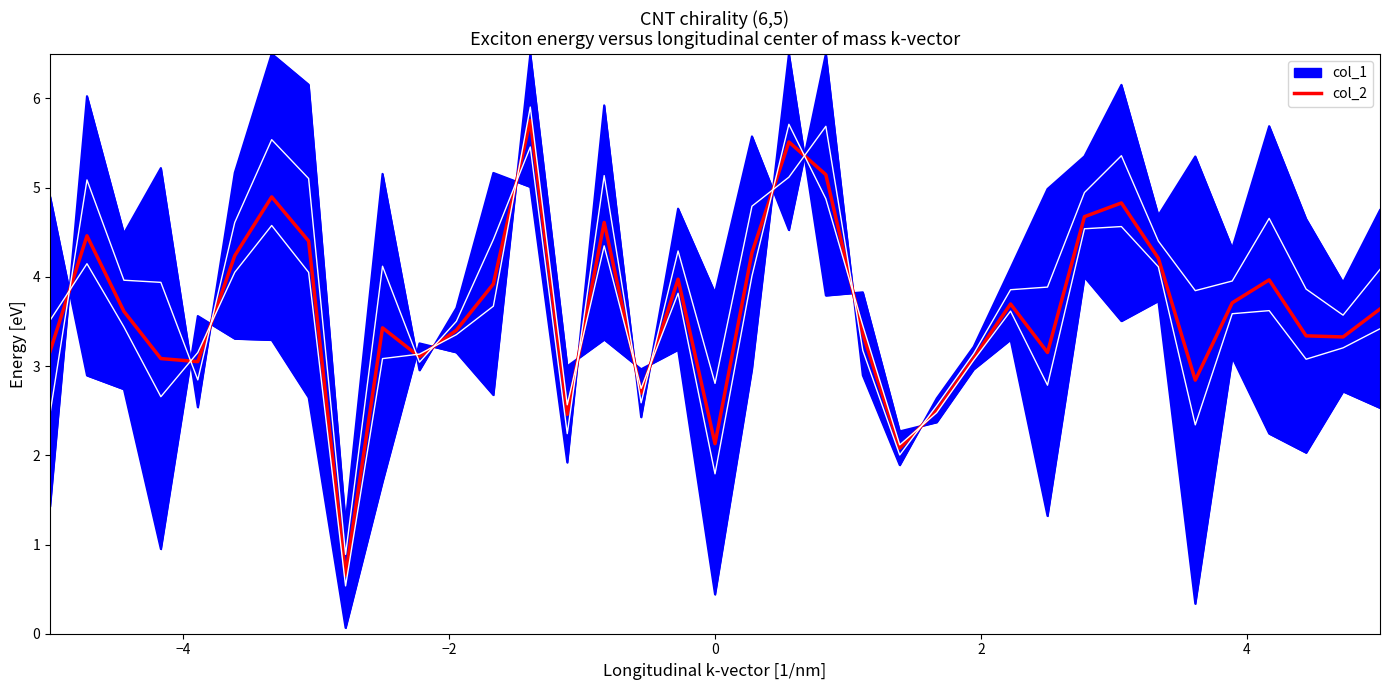

What is the highest value of the col_2 series?

5.8